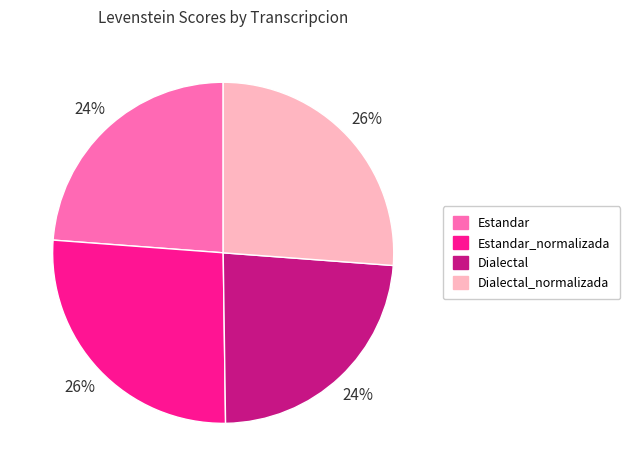

Does any single category account for the majority?

No